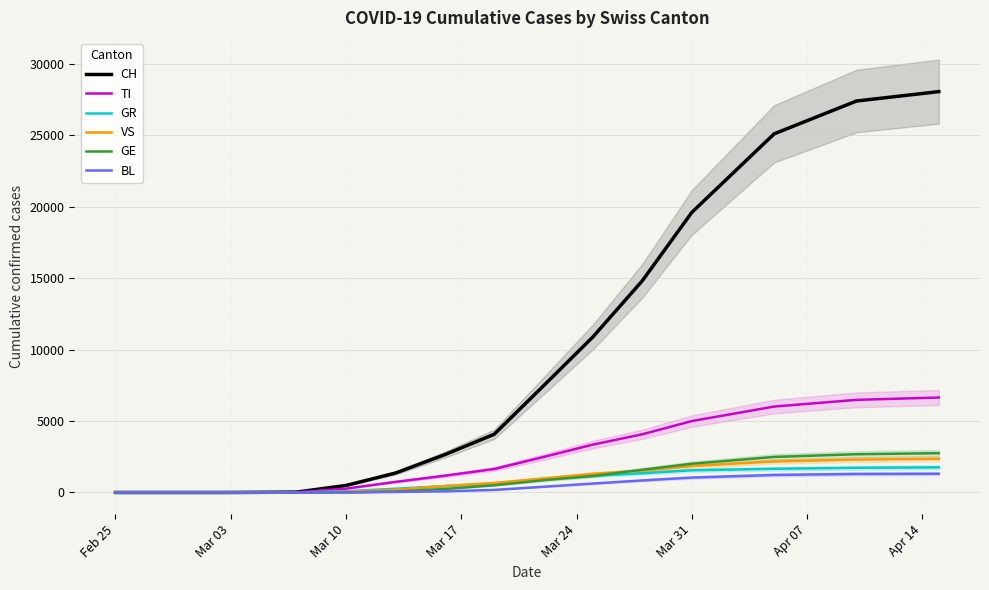

What is the sum of all BL values?

7054